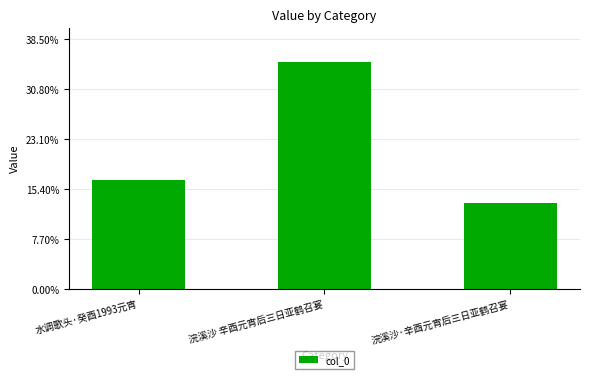

List the labels in order of value, largest first.

浣溪沙 辛酉元宵后三日亚鹤召宴, 水调歌头·癸酉1993元宵, 浣溪沙·辛酉元宵后三日亚鹤召宴